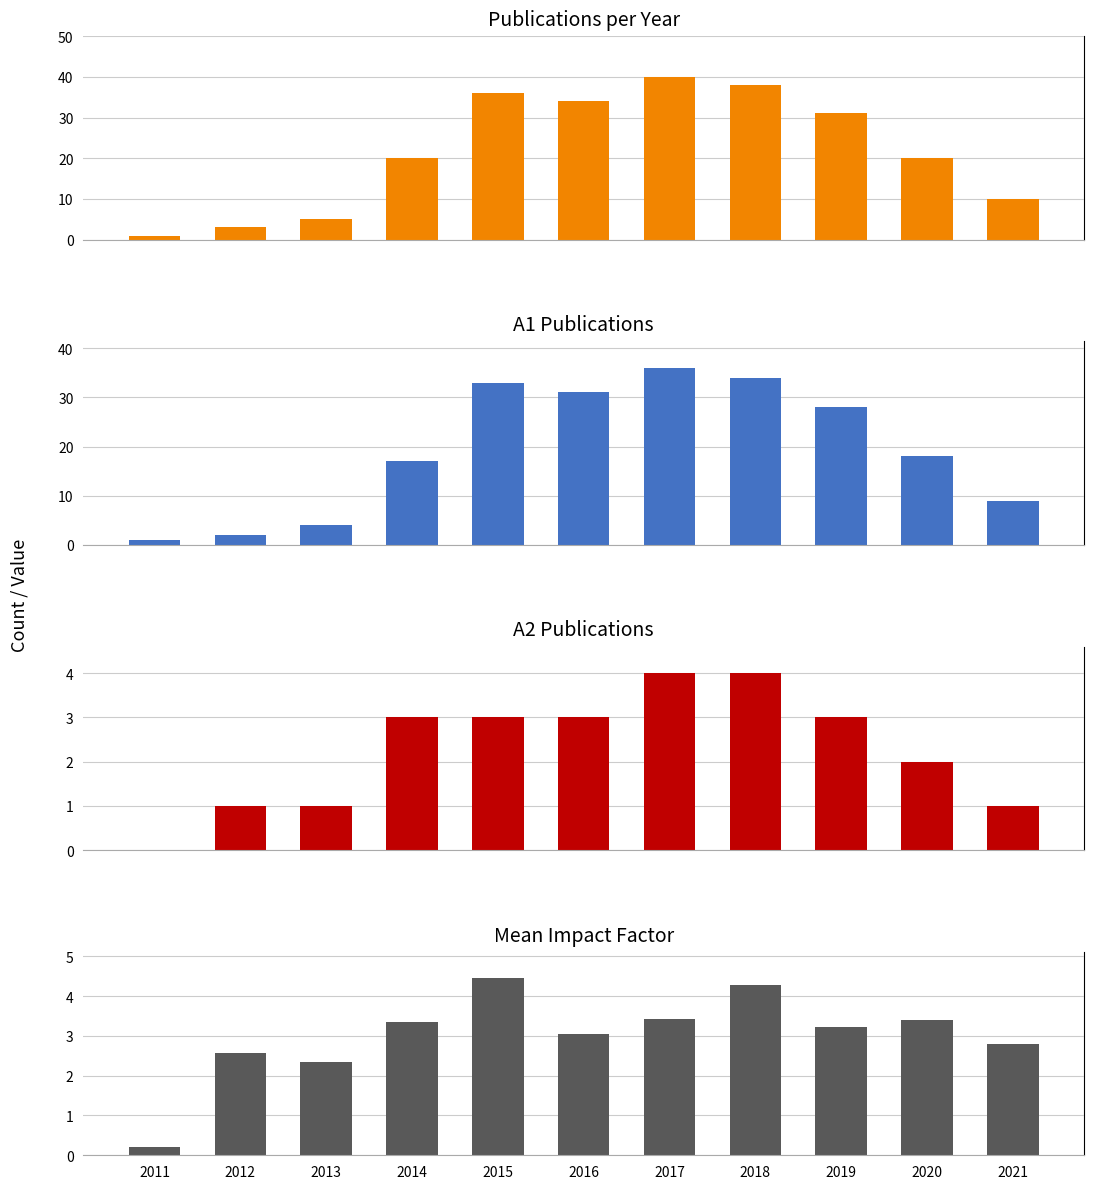

How many series are shown in this chart?

4